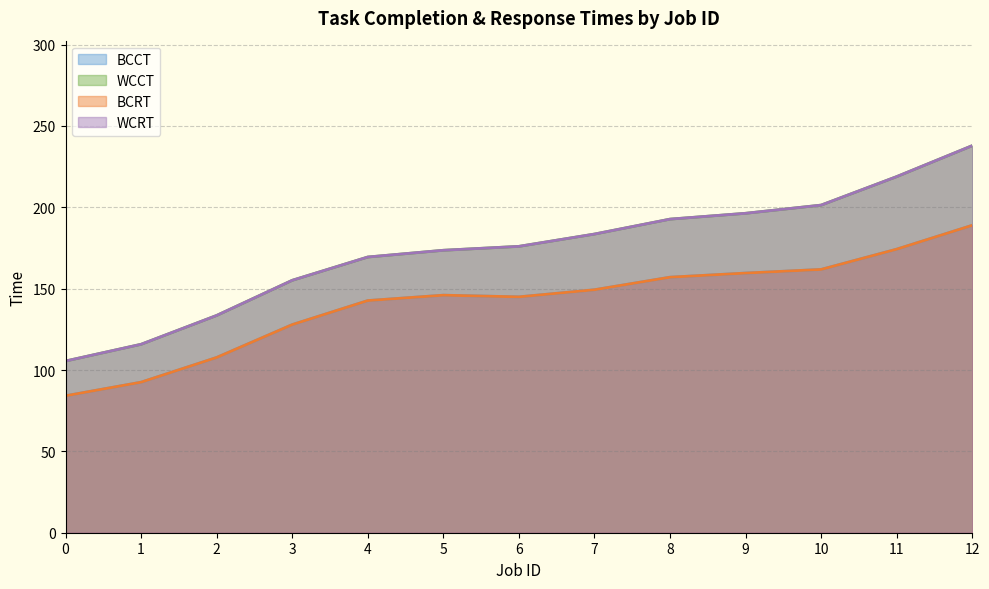

Where does the BCCT series first go above 149?

5